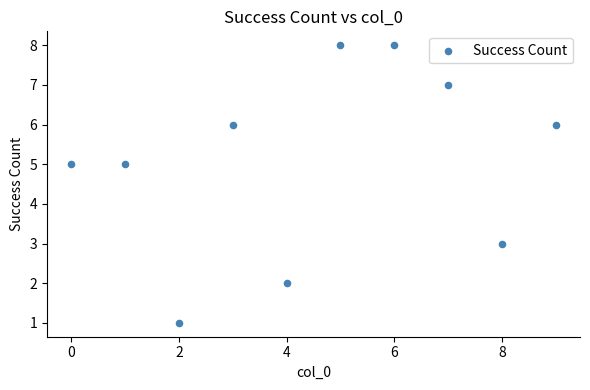

What is the range of Y values (max minus min)?

7